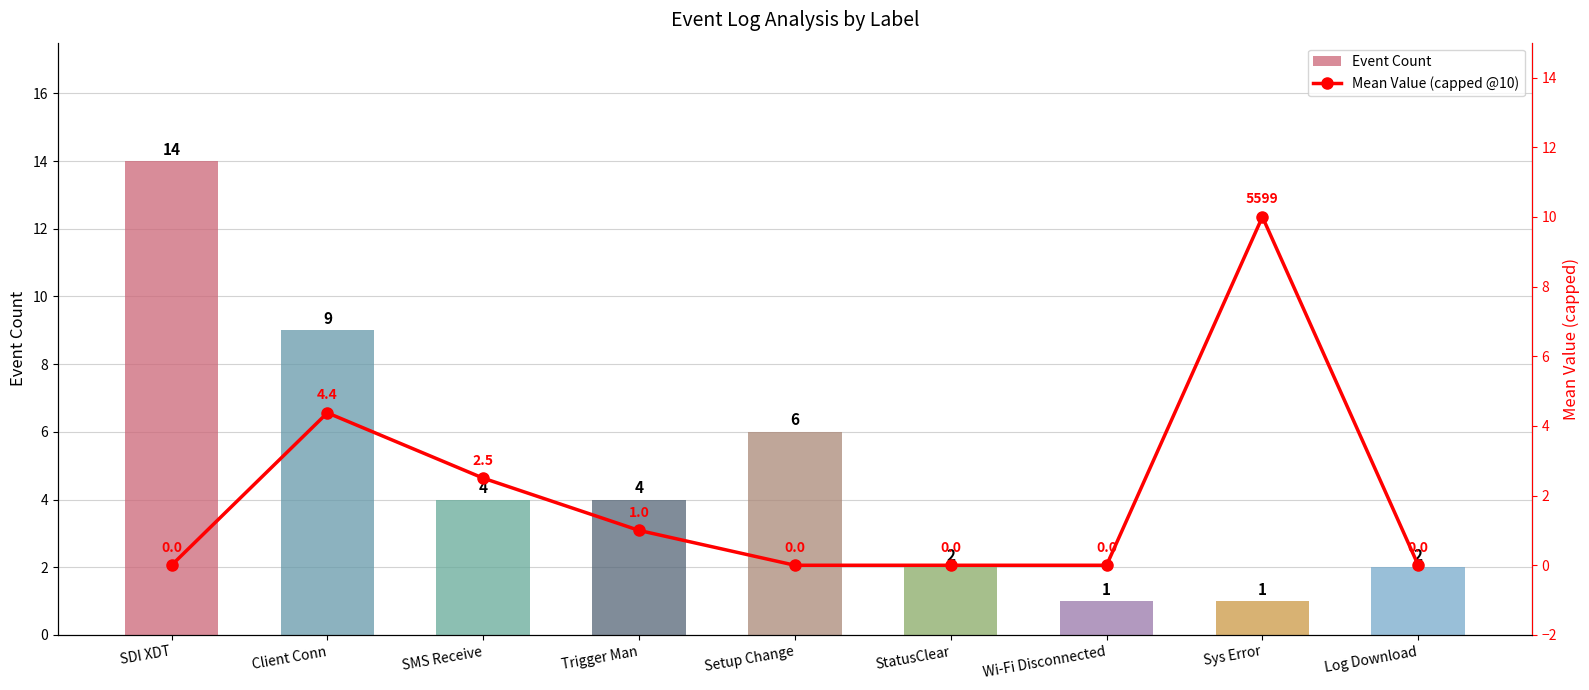

Which series has the largest range (max minus min)?

Event Count